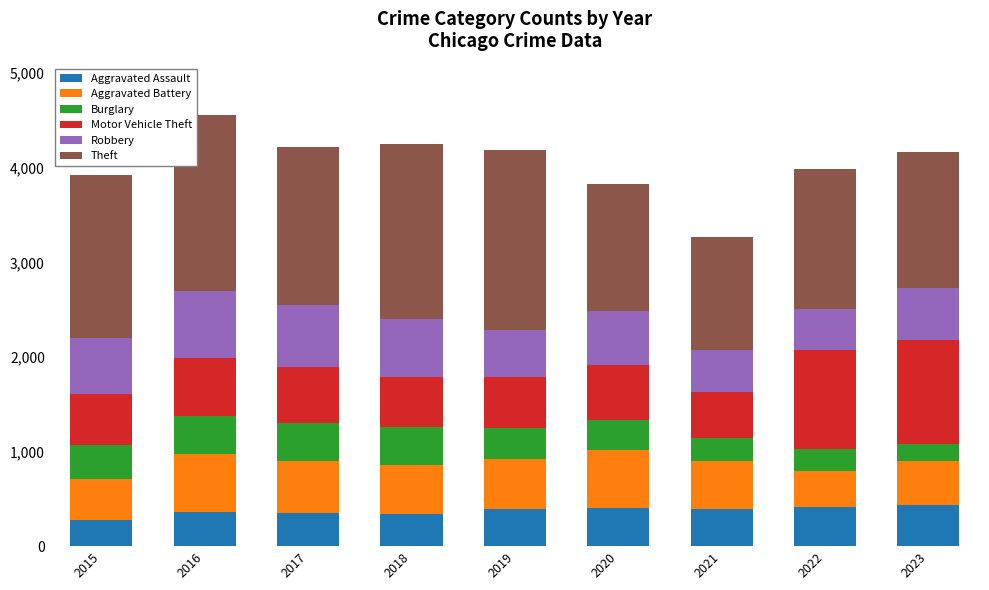

What is the average value of the Aggravated Assault series?

372